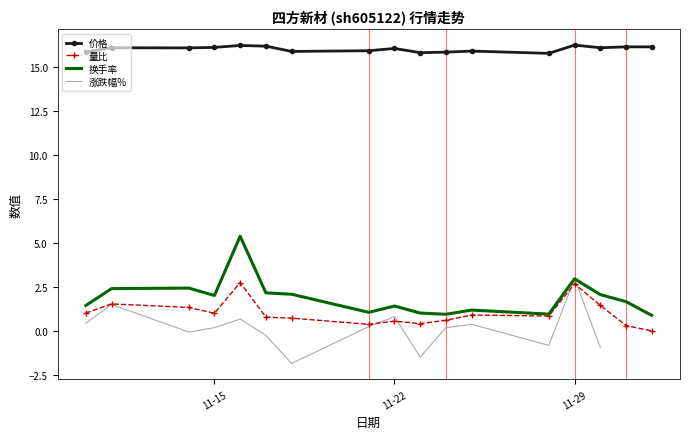

Is it true that 换手率 equals 0.8 at 11-15?

False